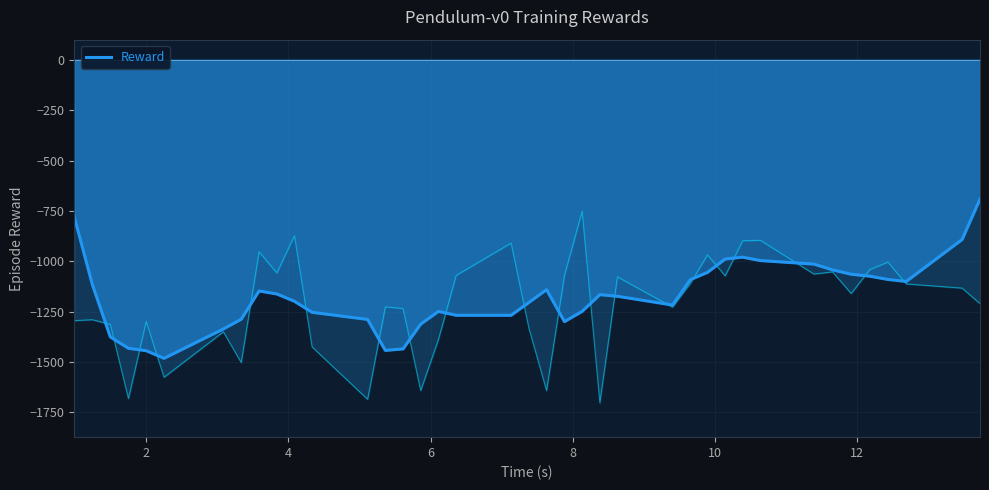

What is the highest value of the Reward series?

-691.1